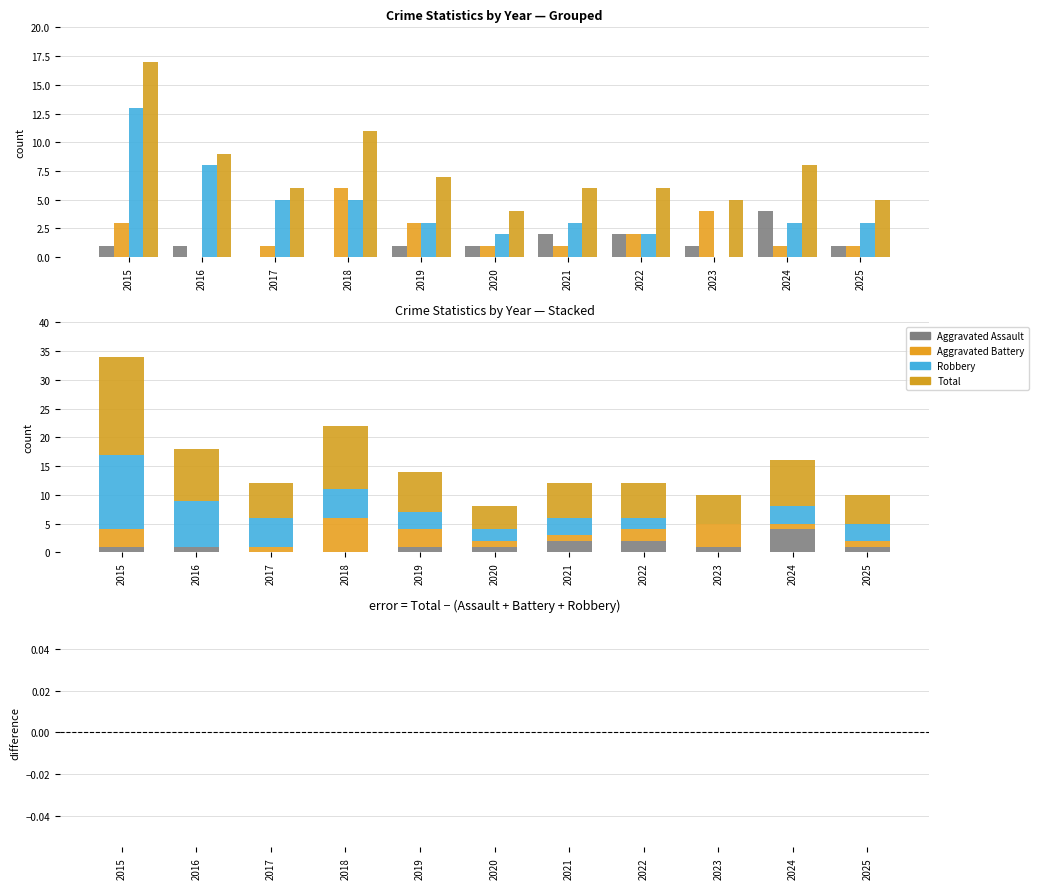

How many data points in Aggravated Assault are less than 1?

2